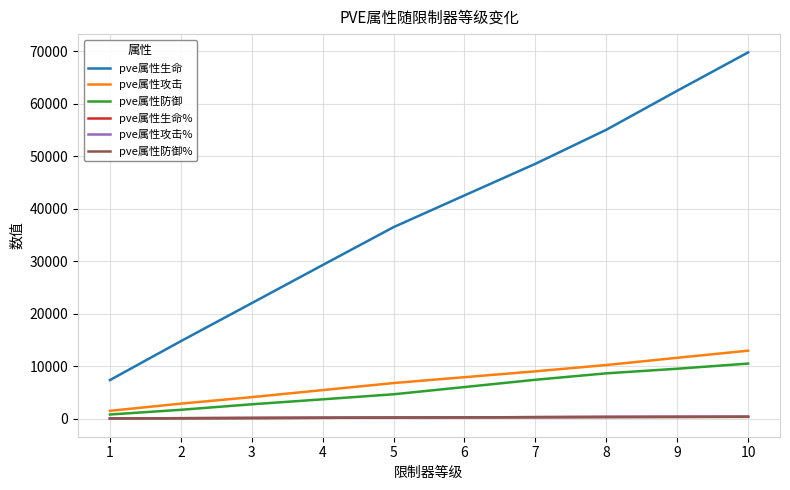

True or false: pve属性生命% and pve属性生命 cross at least once.

False